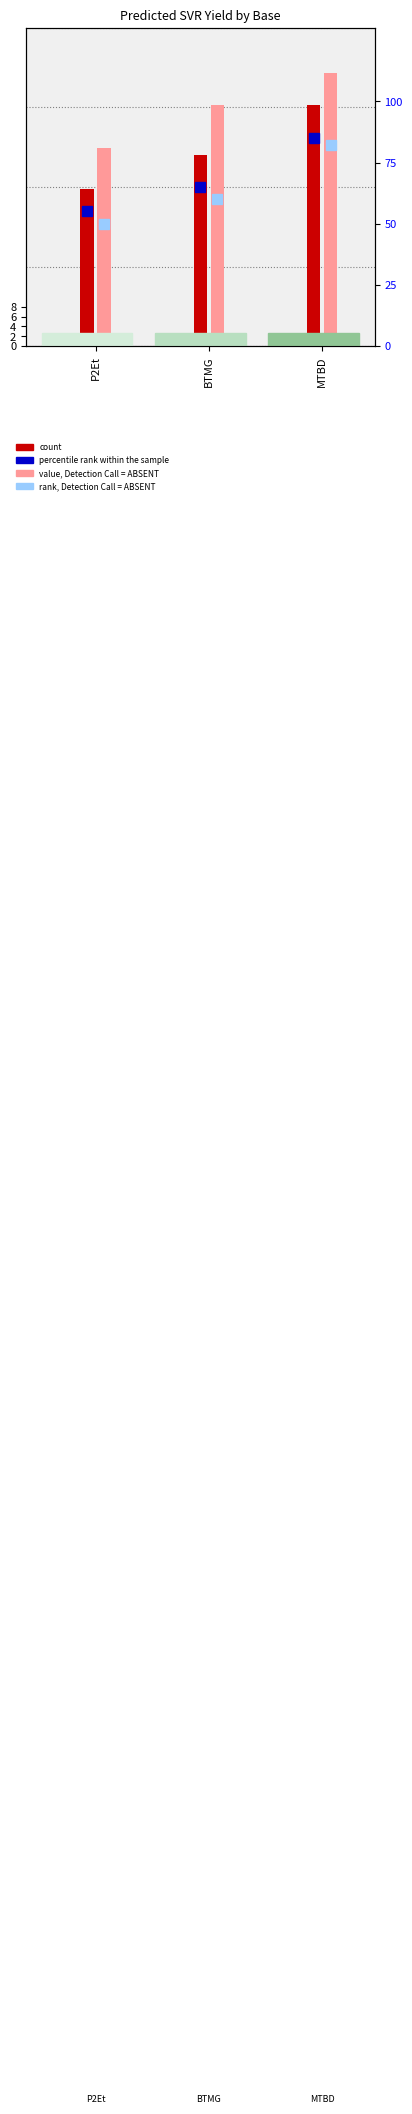

Does the chart contain stacked bars?

No